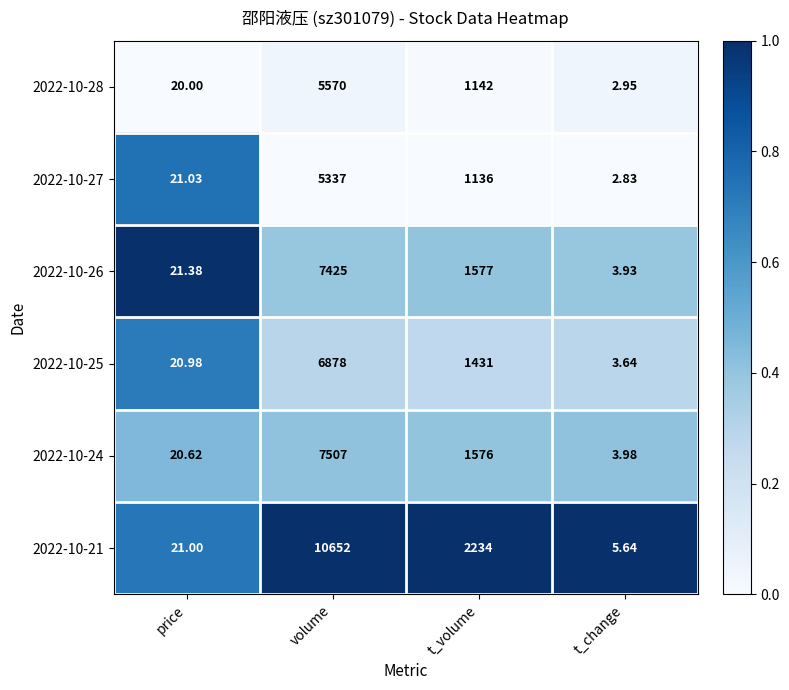

Is the value of 2022-10-21 at volume greater than the value of 2022-10-28 at price?

Yes